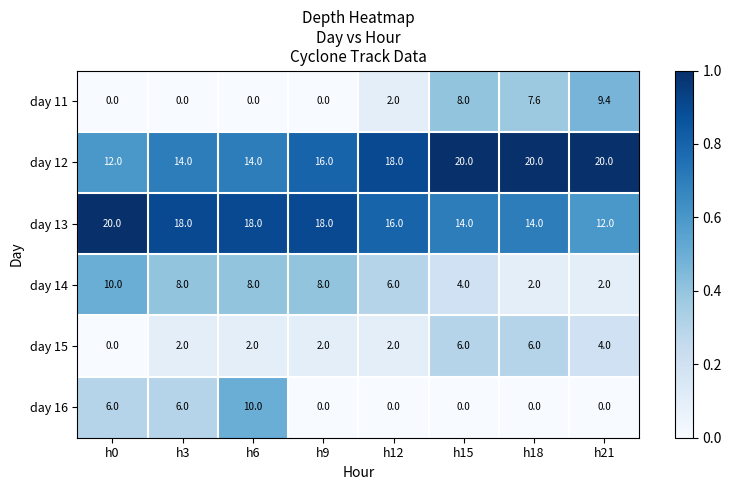

What is the greatest value displayed?

20.0